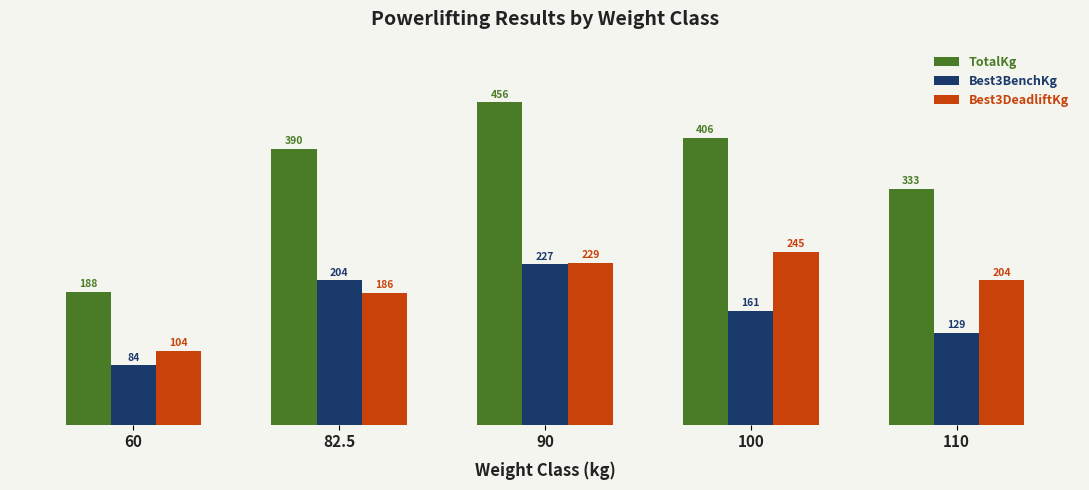

What is the difference between the second highest and minimum values in the Best3DeadliftKg series?

124.7